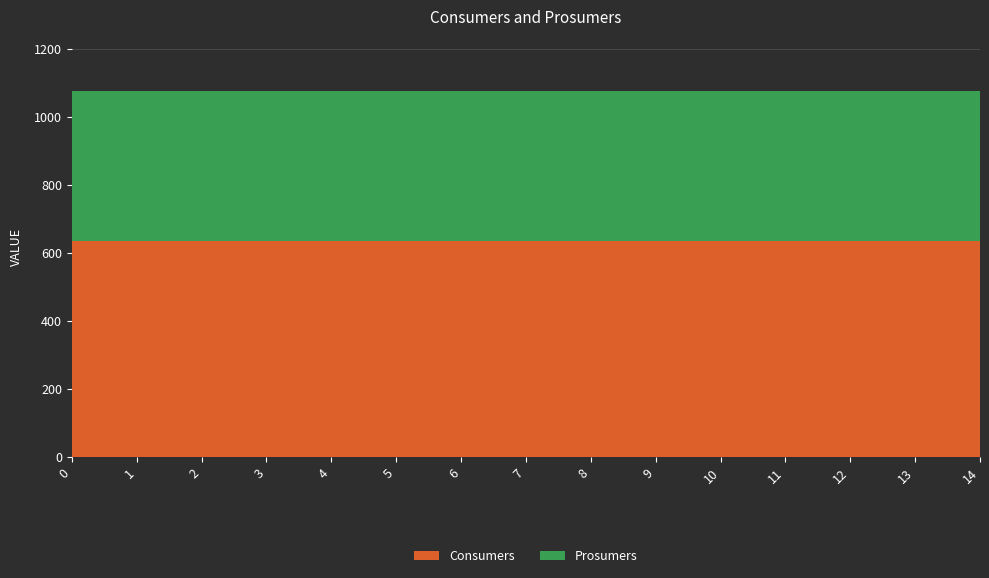

Reading right to left, what are all the values shown in this chart?

Consumers: 14=635	13=635	12=635	11=635	10=635	9=635	8=635	7=635	6=635	5=635	4=635	3=635	2=635	1=635	0=635
Prosumers: 14=440	13=440	12=440	11=440	10=440	9=440	8=440	7=440	6=440	5=440	4=440	3=440	2=440	1=440	0=440